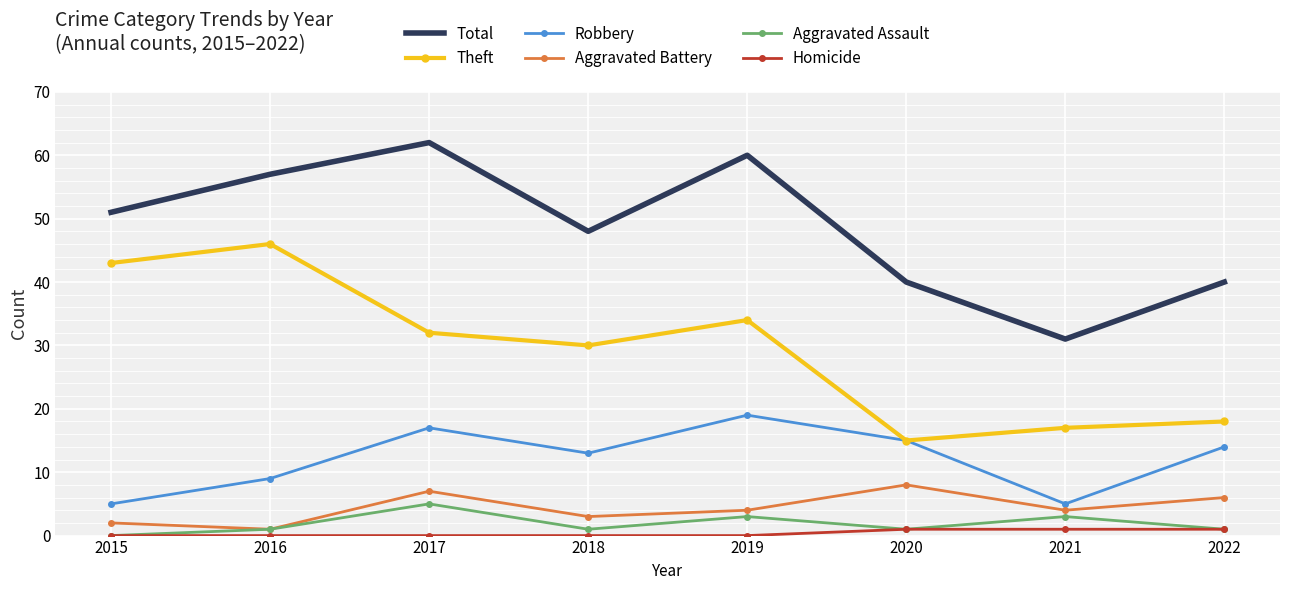

What is the difference between the highest and lowest values at 2022?

39